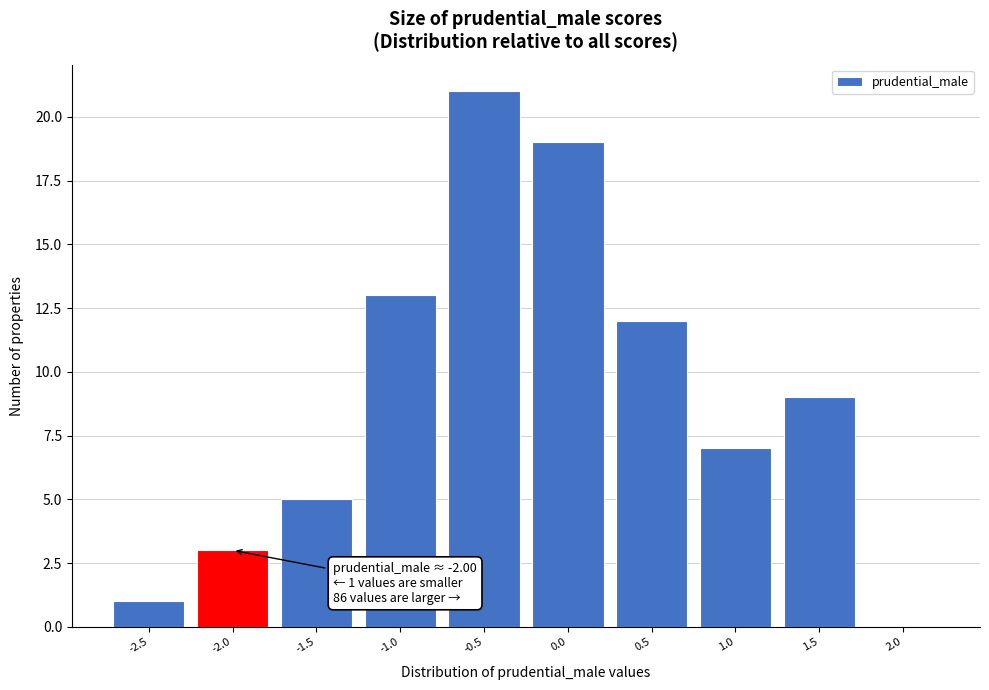

Reading right to left, extract all data points from this chart.

2.0=0	1.5=9	1.0=7	0.5=12	0.0=19	-0.5=21	-1.0=13	-1.5=5	-2.0=3	-2.5=1